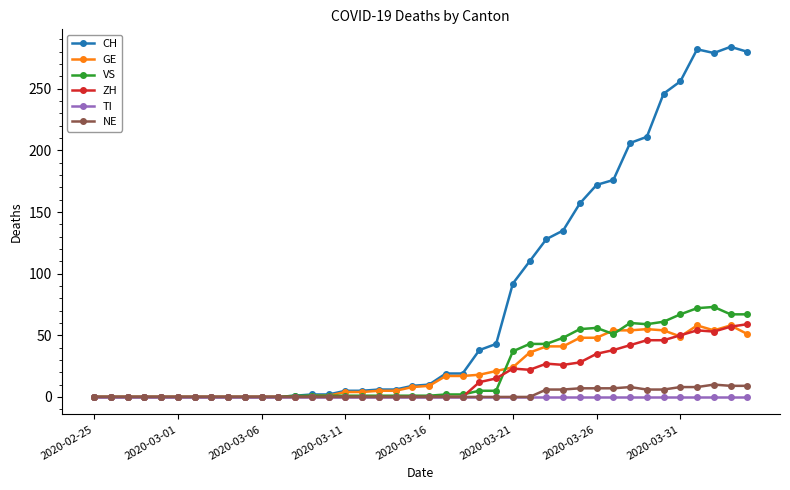

True or false: VS has more than 1 points higher than both neighbors.

True